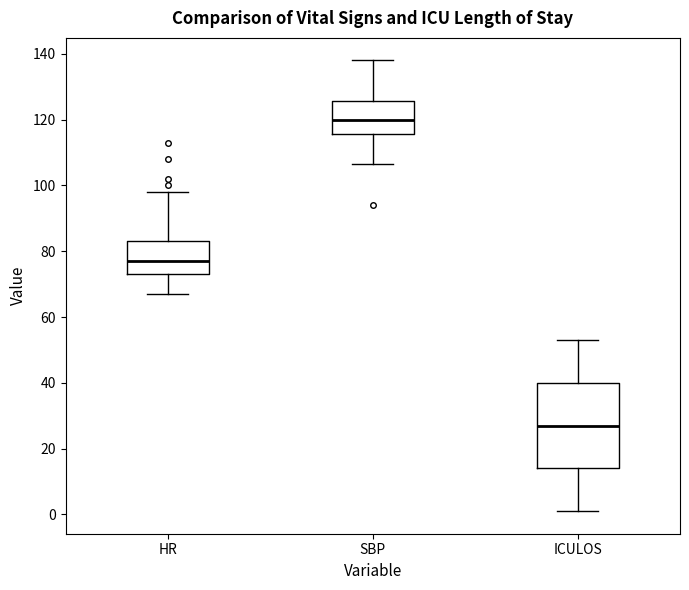

Where is the upper edge of the box for ICULOS on the y-axis? The values are not printed on the chart, so give them approximately, as read against the axis.

40